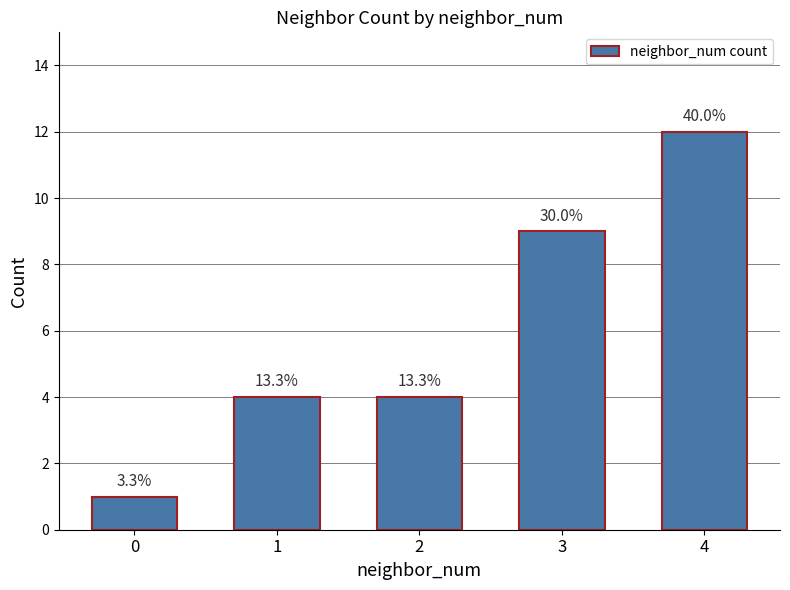

What is the value of the 4th bar from the left?

9